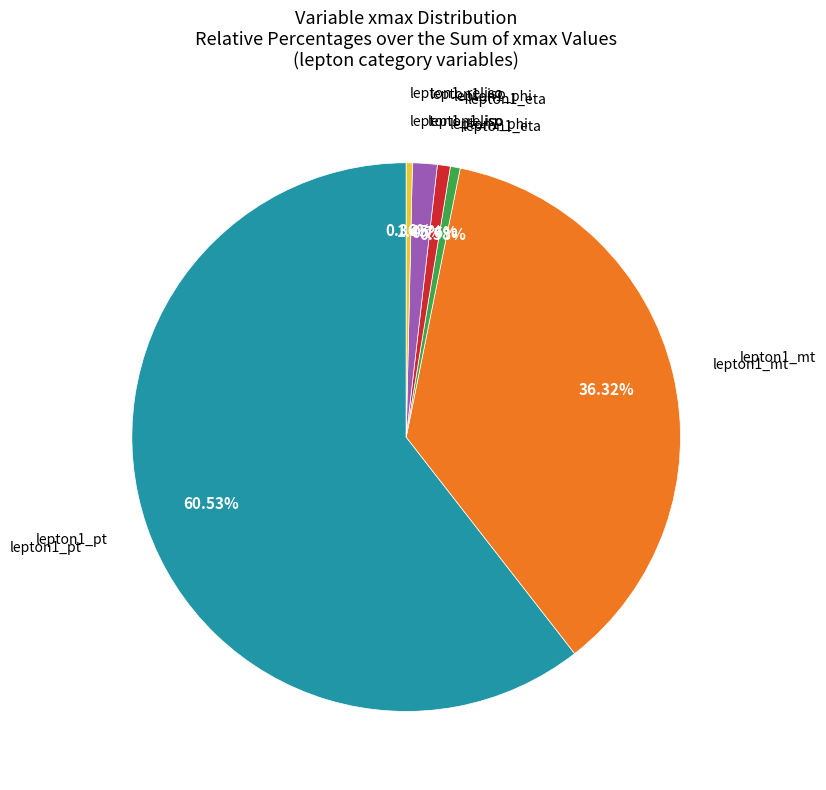

Which slice represents more than half of the pie?

lepton1_pt